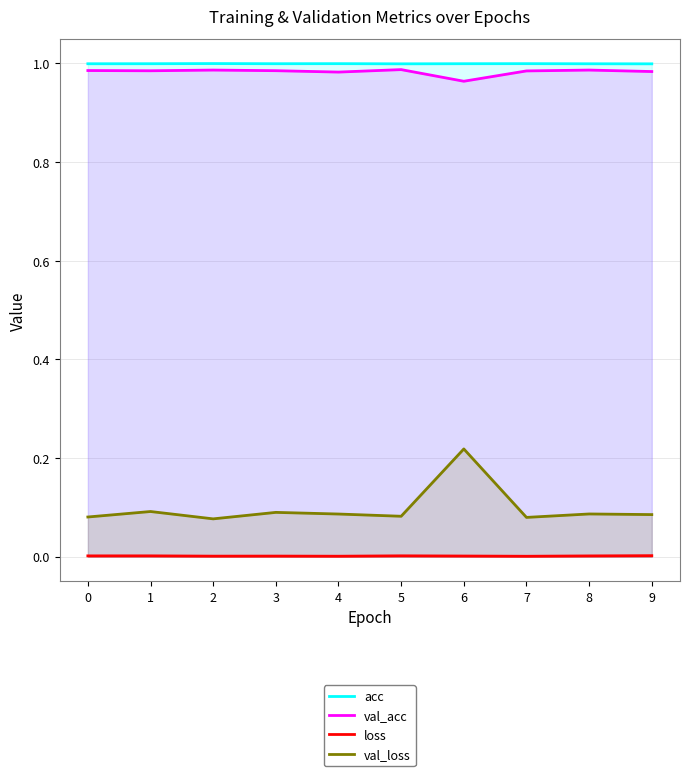

True or false: loss and acc intersect in this chart.

False